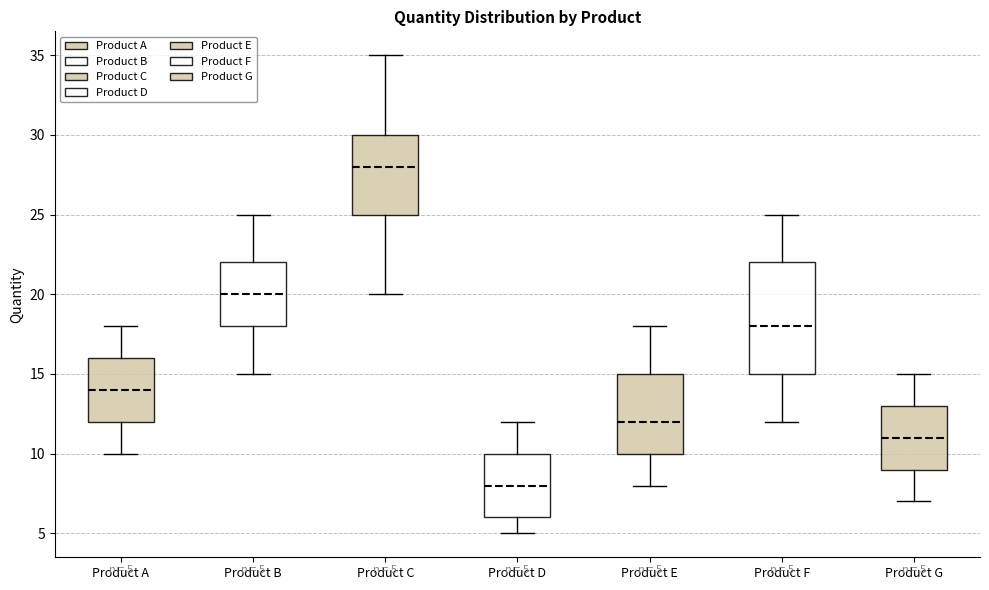

Which box's median line is the lowest?

Product D